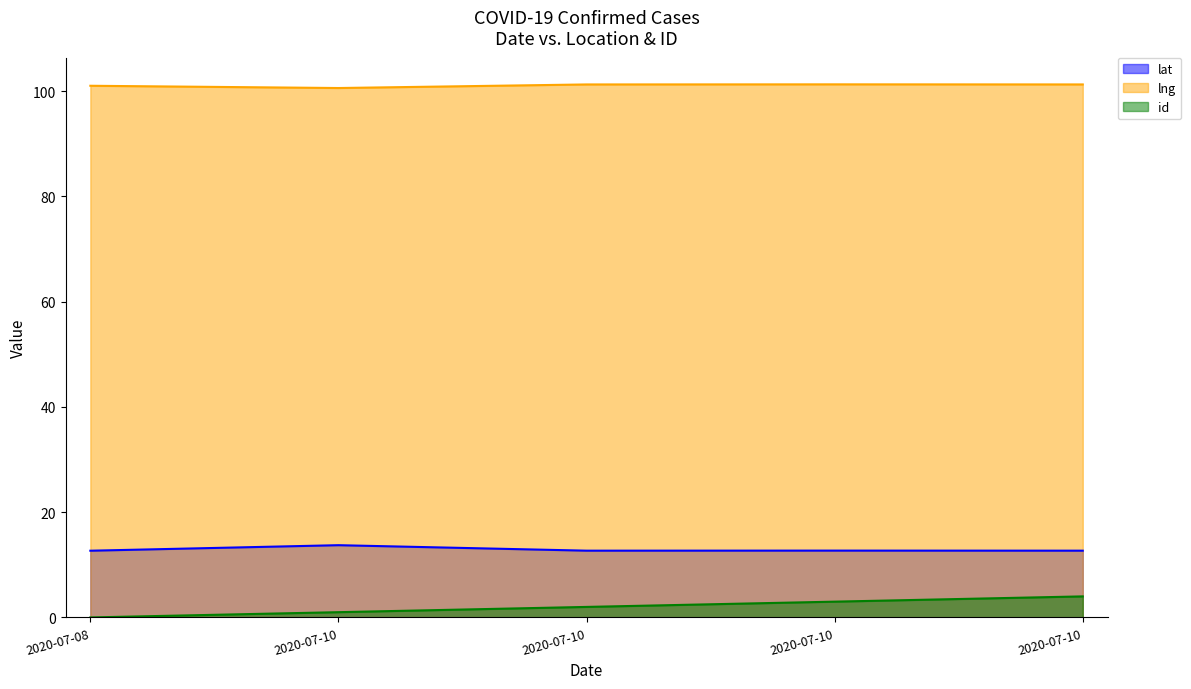

Does the chart have visible grid lines?

No